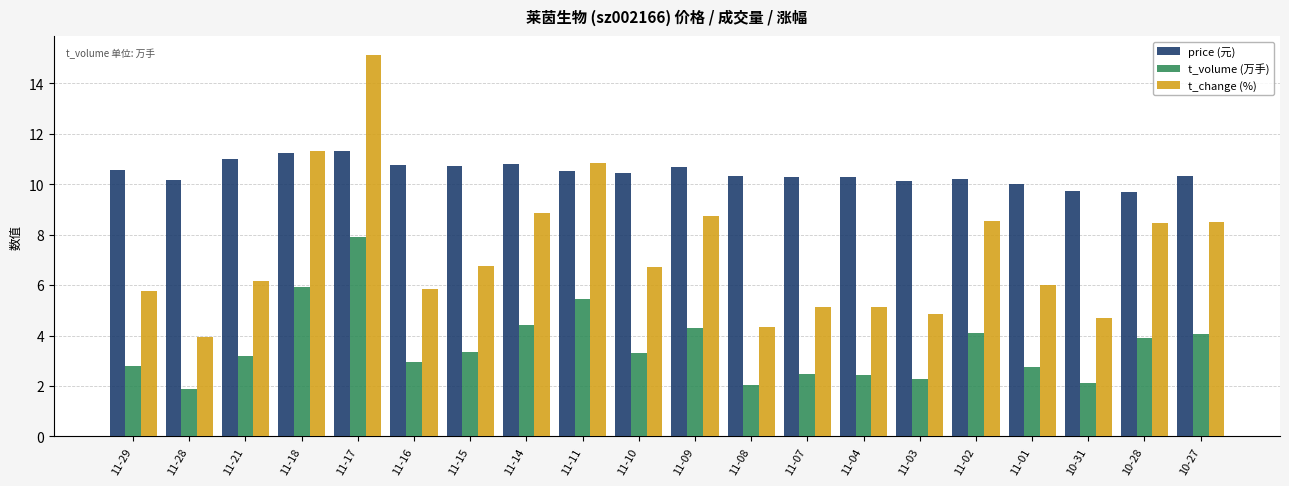

What is the maximum value shown in the chart?

15.1